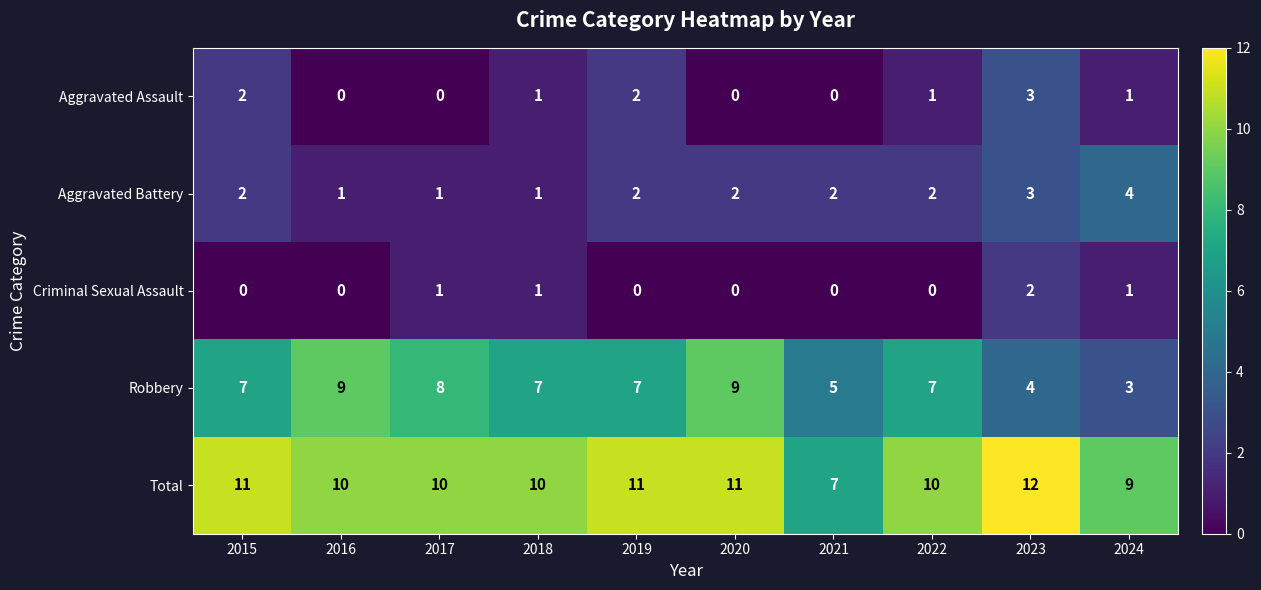

Rank the series at 2022 from highest to lowest value.

Total, Robbery, Aggravated Battery, Aggravated Assault, Criminal Sexual Assault